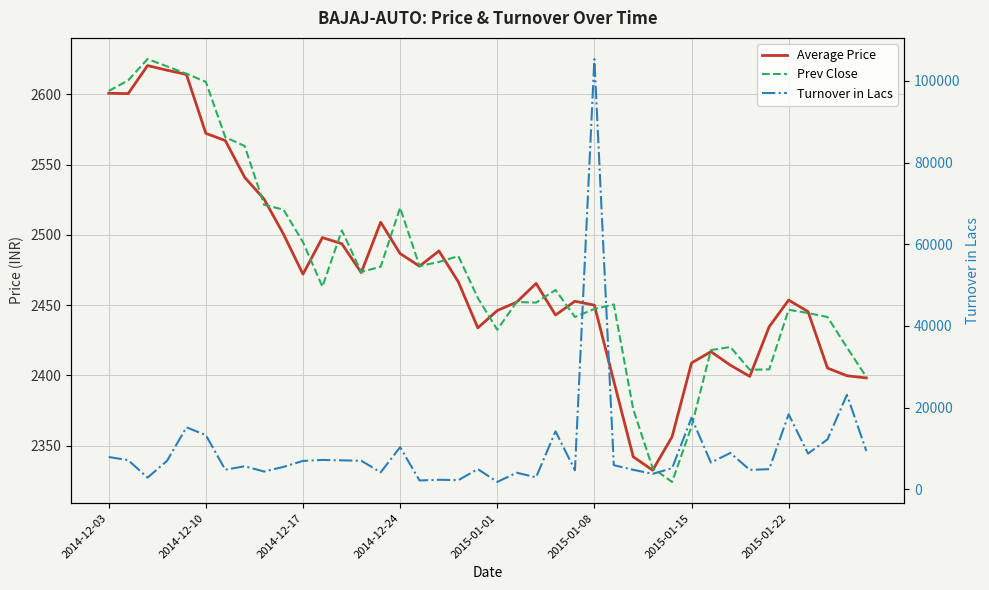

At 14, list the series in order from largest to smallest.

Turnover in Lacs, Average Price, Prev Close